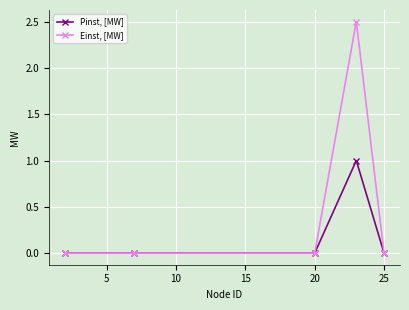

Reading left to right, extract all data points from this chart.

Pinst, [MW]: 0.0	0.0	0.0	1.0	0.0
Einst, [MW]: 0.0	0.0	0.0	2.5	0.0